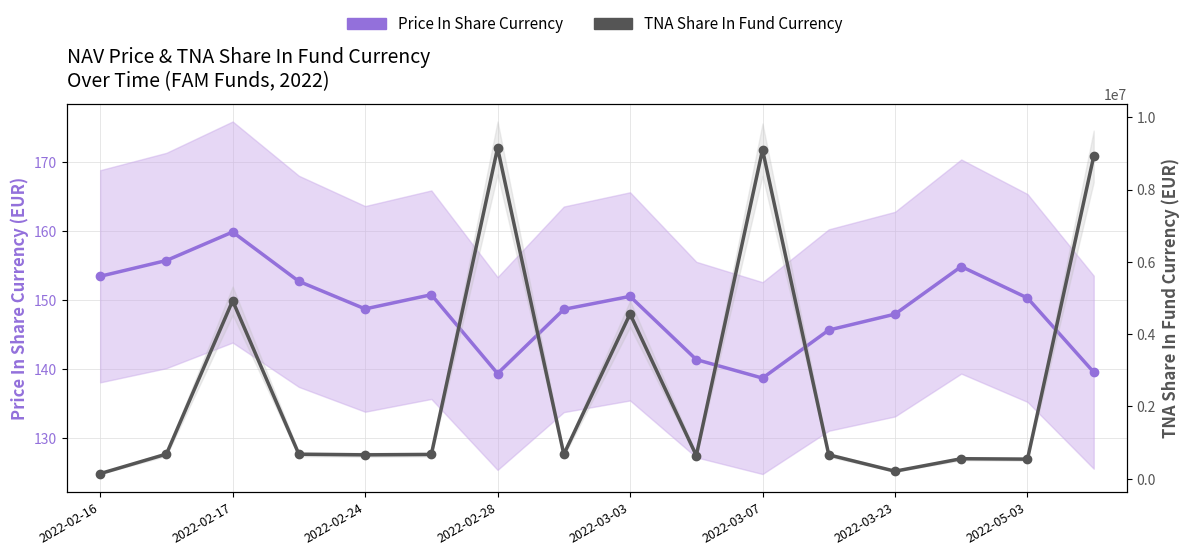

How many data points in Price In Share Currency are above 150?

8